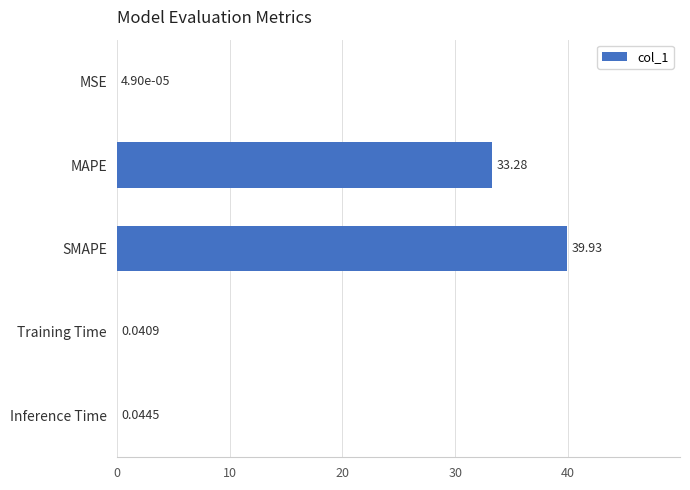

What is the sum of all values?

73.3